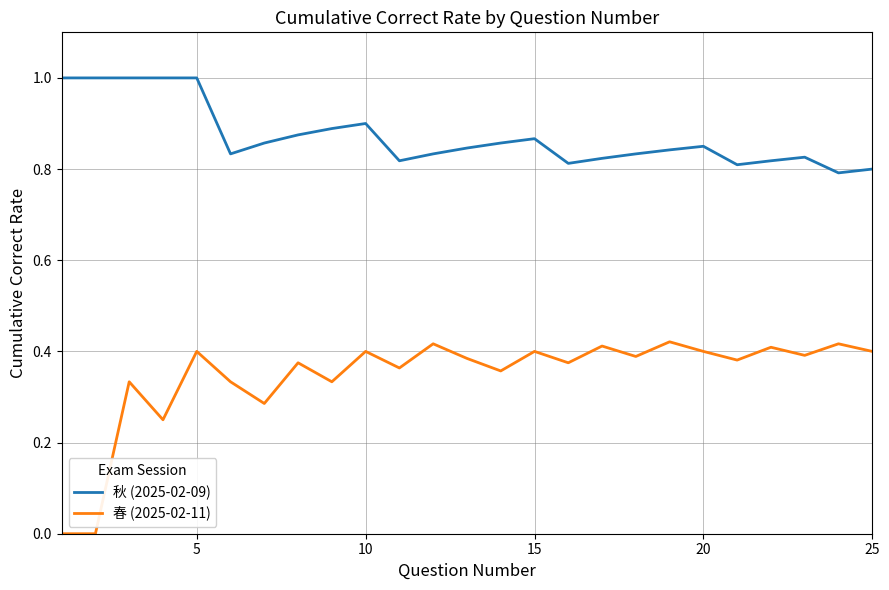

Which series has the largest range (max minus min)?

春 (2025-02-11)